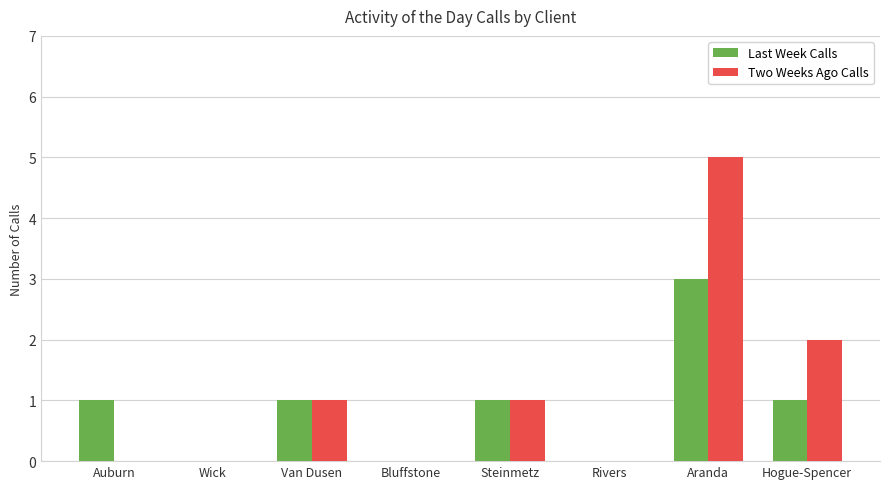

Does the chart contain stacked bars?

No